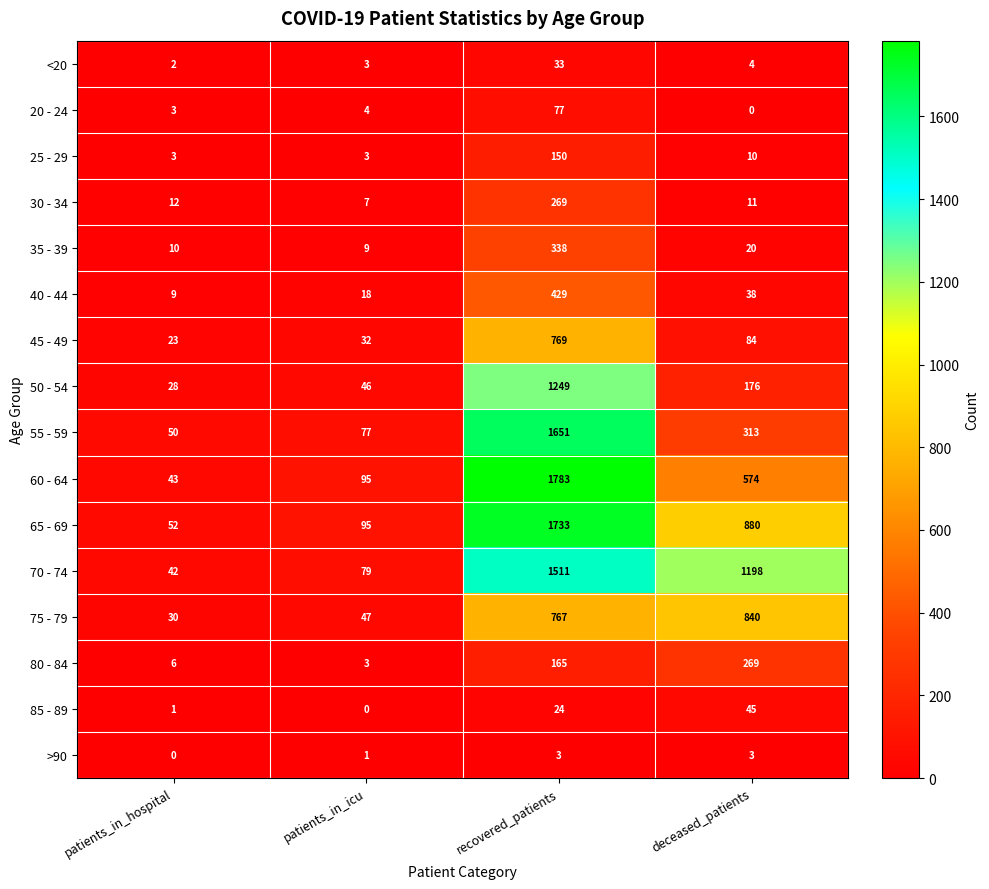

Is it true that 50 - 54 equals 46 at patients_in_icu?

True